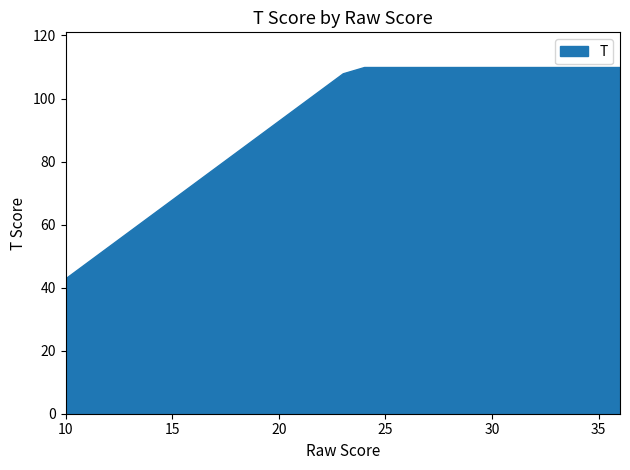

Reading right to left, list all the values displayed in this chart.

36=110	35=110	34=110	33=110	32=110	31=110	30=110	29=110	28=110	27=110	26=110	25=110	24=110	23=108	22=103	21=98	20=93	19=88	18=83	17=78	16=73	15=68	14=63	13=58	12=53	11=48	10=43